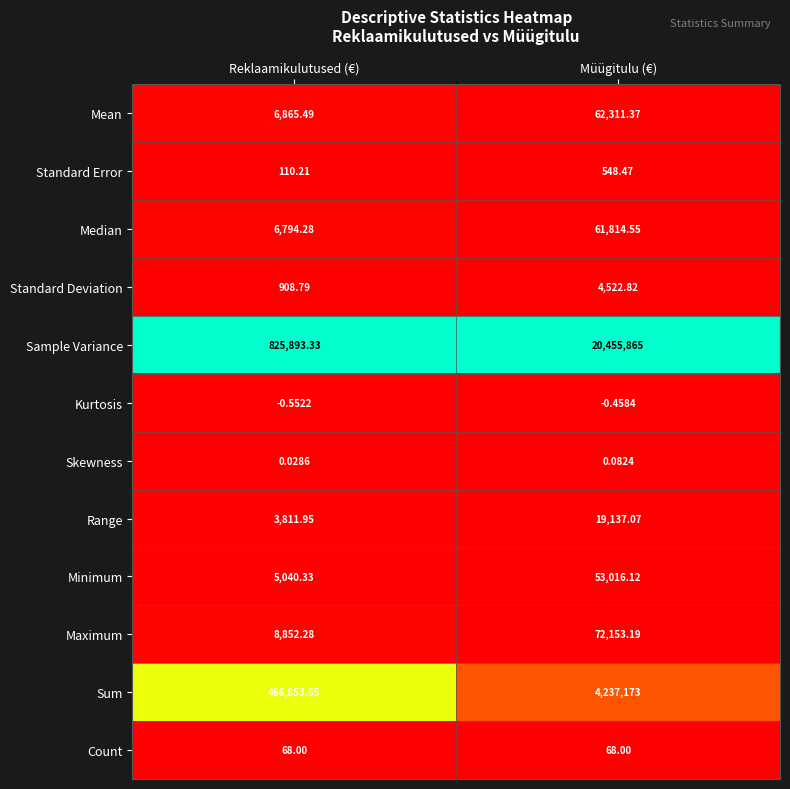

At which category is the sum across all series the highest?

Müügitulu (€)